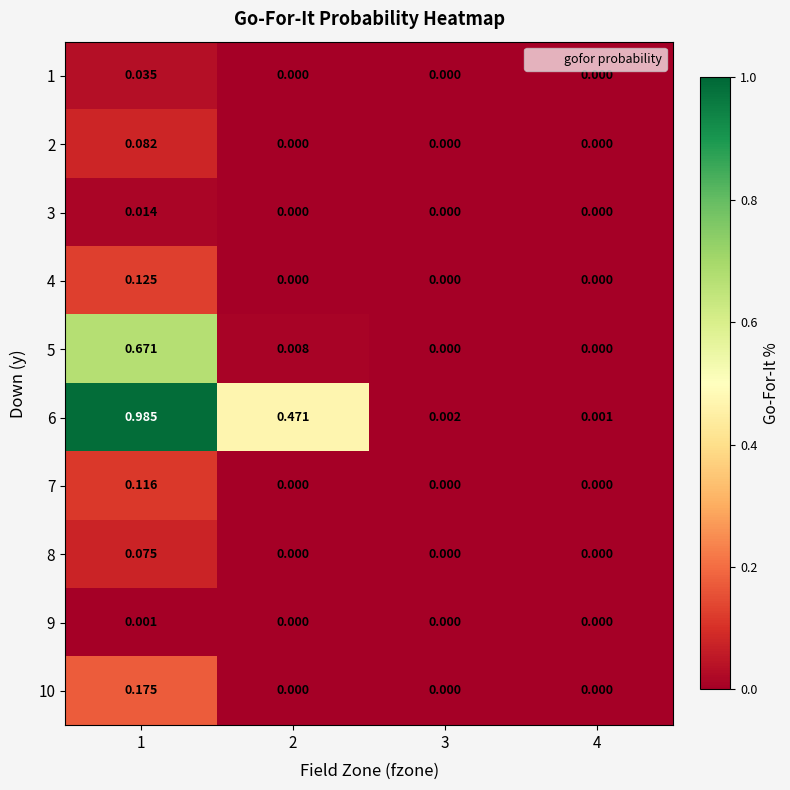

Between 1 and 2, which series saw the biggest shift?

5